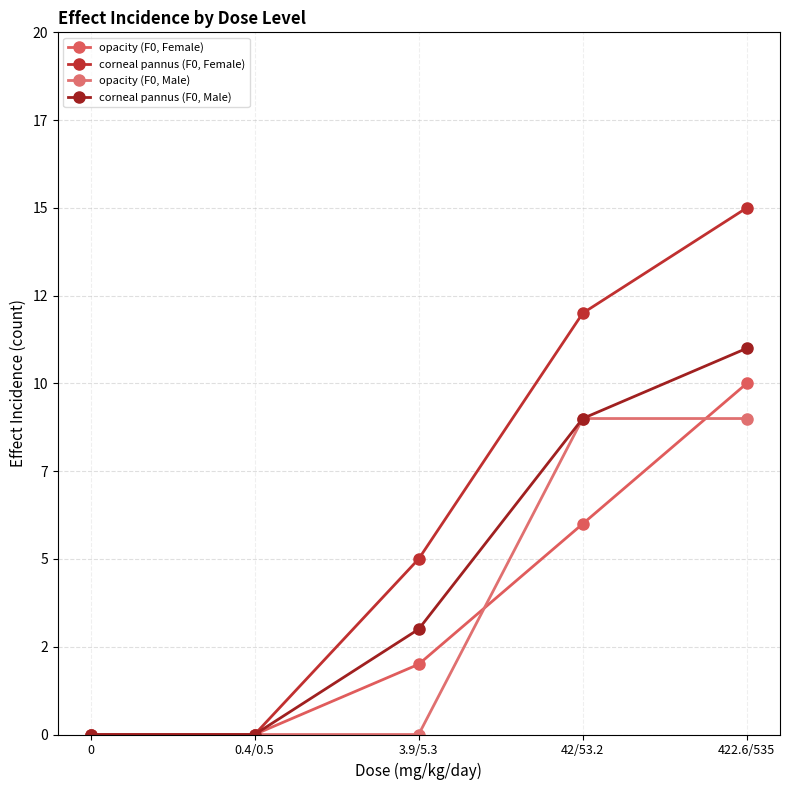

What is the sum of all corneal pannus (F0, Male) values?

23